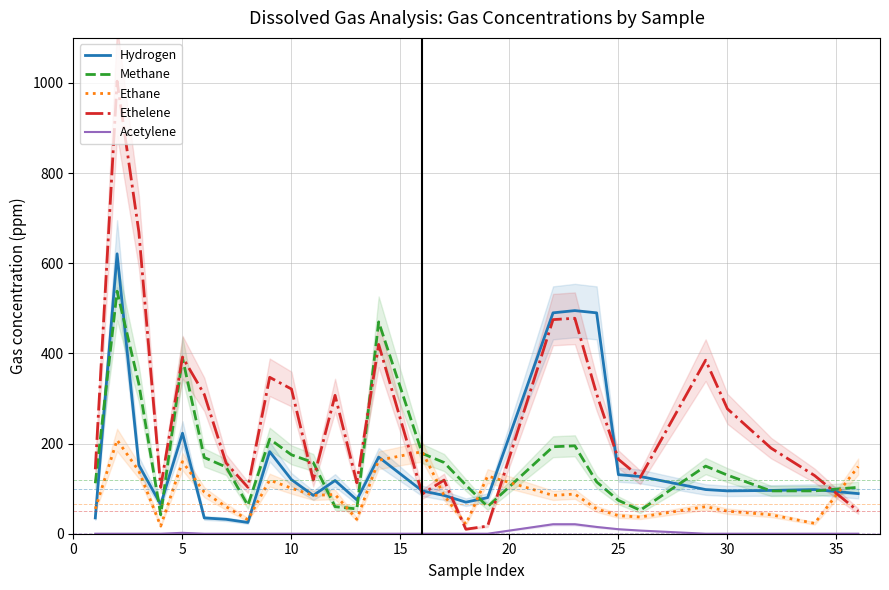

True or false: Methane and Acetylene intersect in this chart.

False